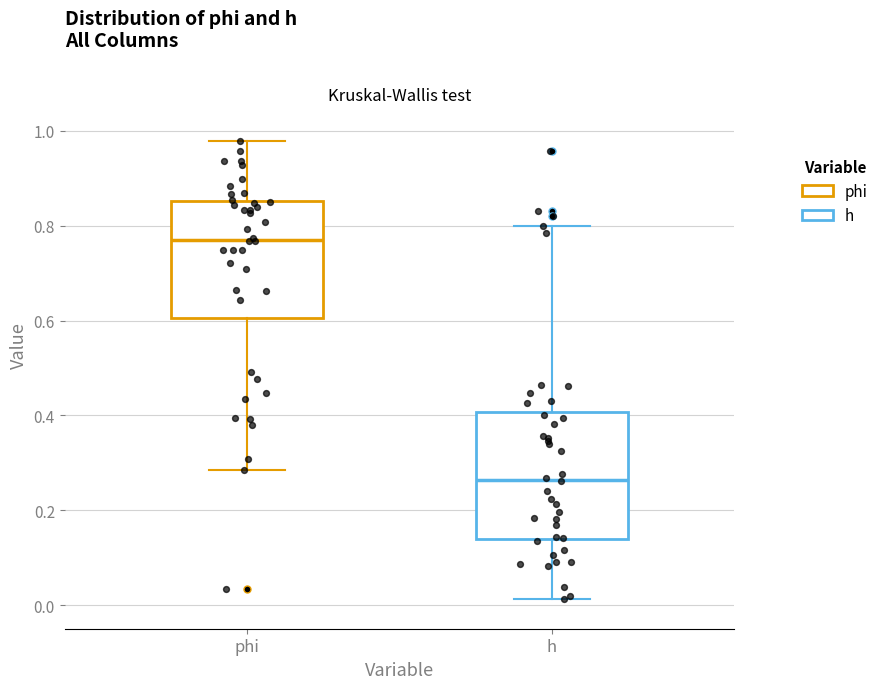

Reading left to right, read every box against the y-axis: the position of its median line, the range the box covers, and the ends of its whiskers. The values are not printed on the chart, so give them approximately, as read against the axis.

phi: median 0.78, box 0.60 to 0.86, whiskers 0.28 to 0.98
h: median 0.26, box 0.14 to 0.40, whiskers 0.02 to 0.80